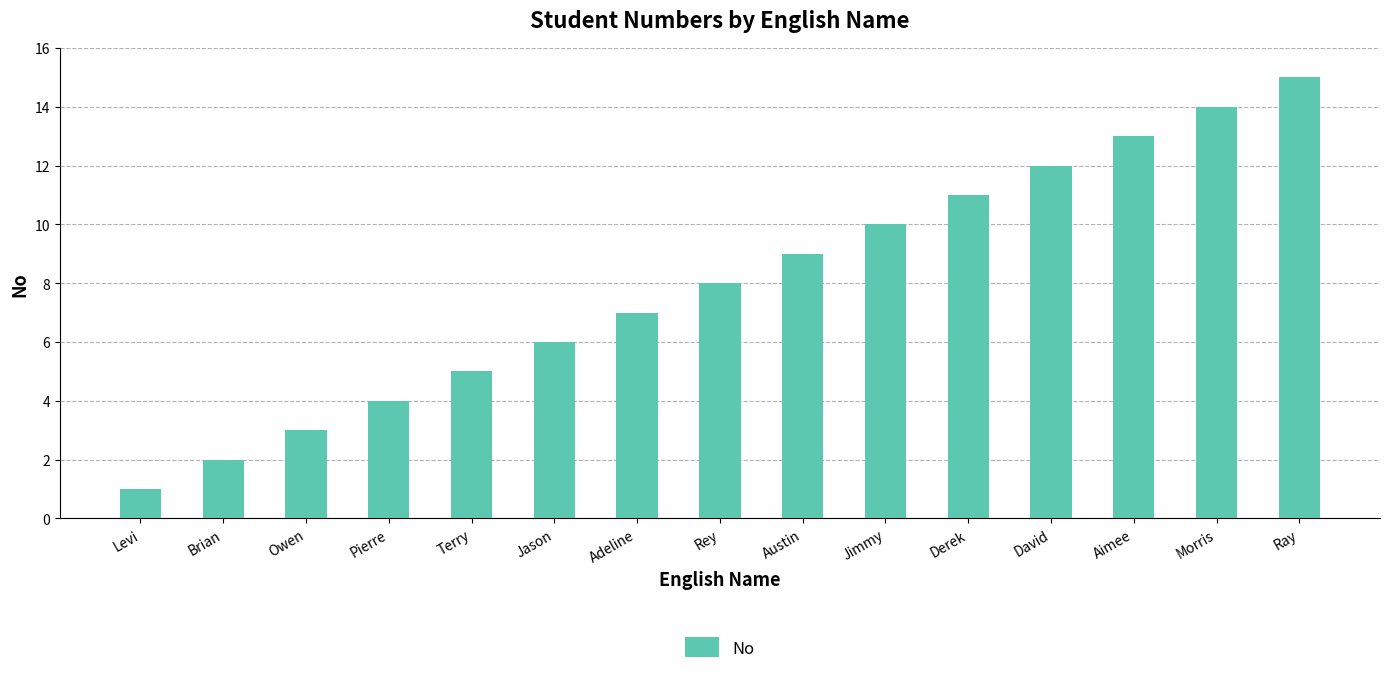

What is the sum of all values?

120